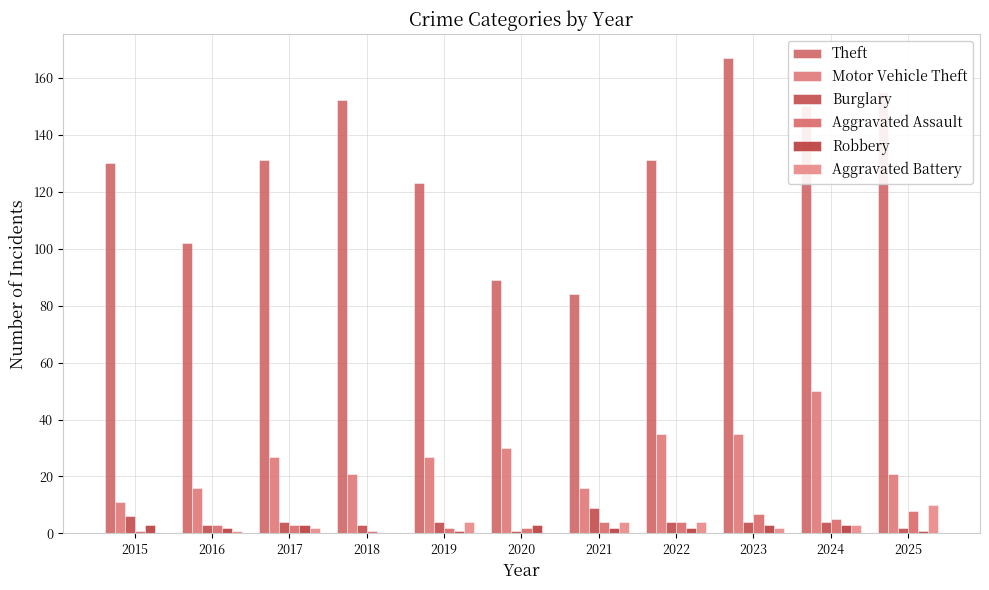

Does the chart contain stacked bars?

No